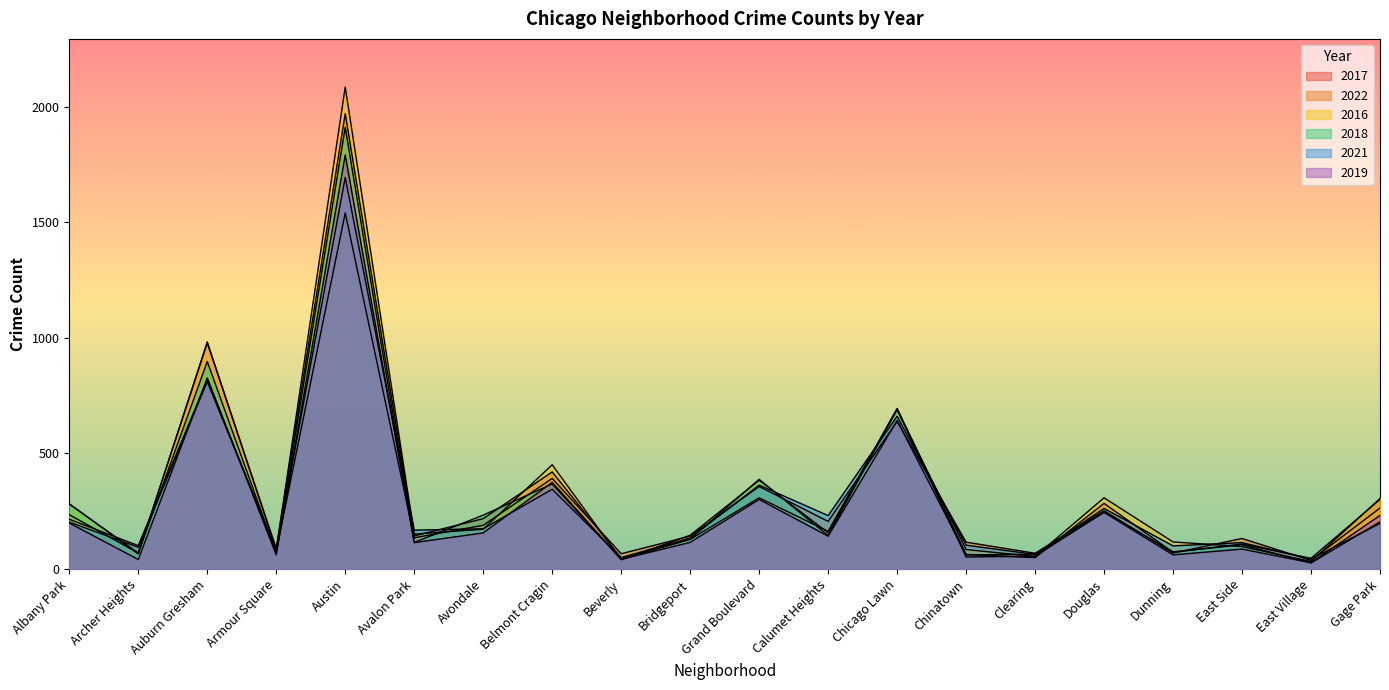

What position from the right is Bridgeport?

11